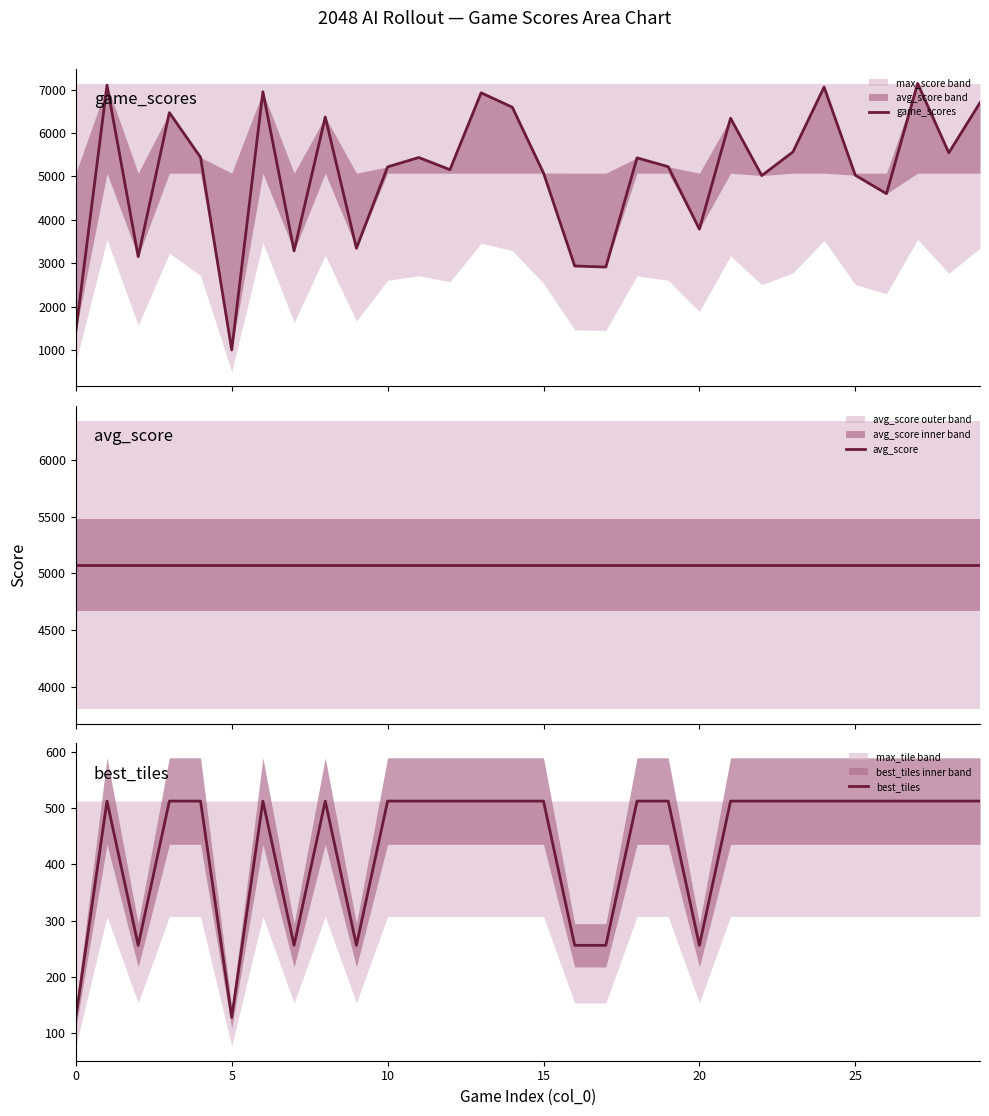

What is the sum of the game_scores values at 16 and 14?

9532.0